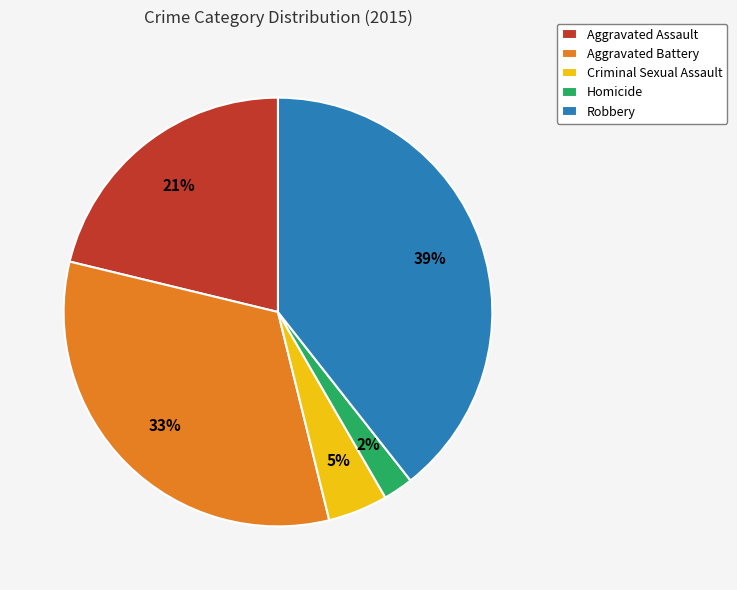

Which category has the biggest portion of the pie?

Robbery